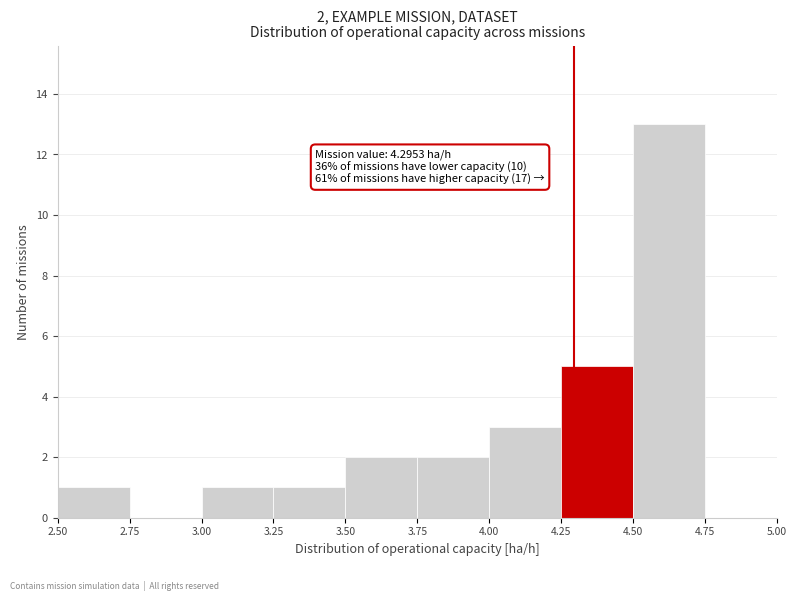

Over which range of the x-axis is the bar tallest?

4.50 to 4.75